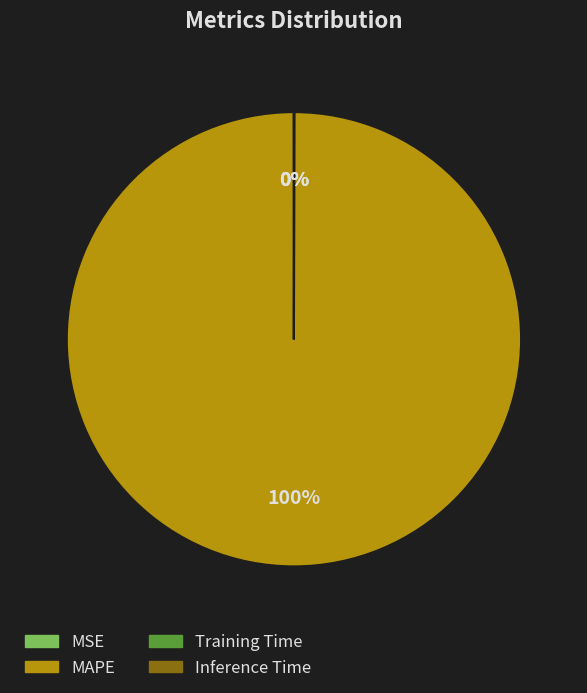

What is the largest slice in the pie chart?

MAPE